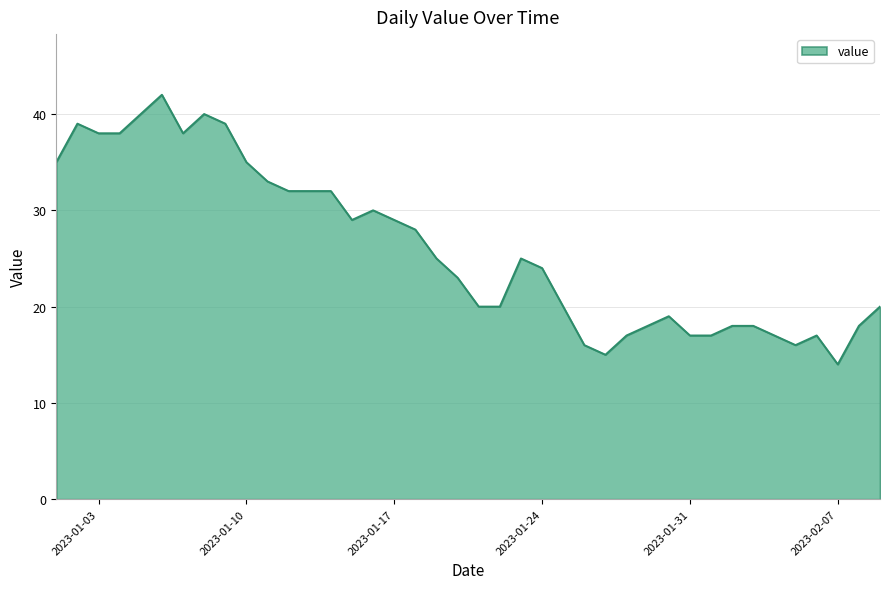

What is the greatest value displayed?

42